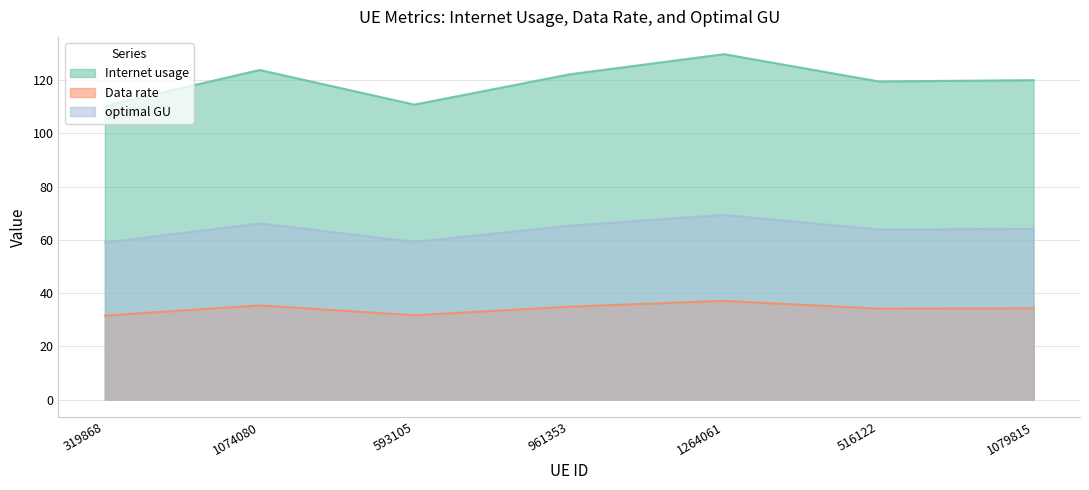

Which category has the highest value in the Internet usage series?

1264061